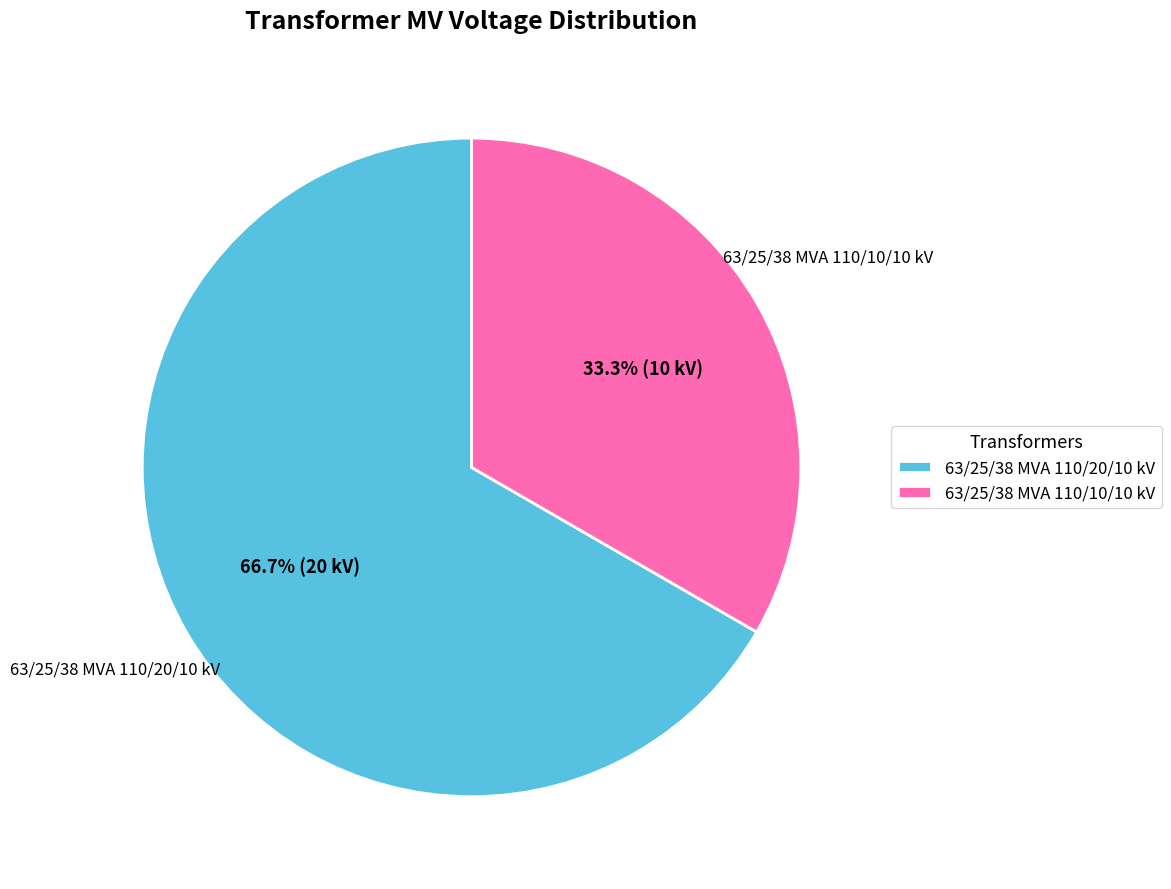

Is 63/25/38 MVA 110/10/10 kV the majority of the pie?

No